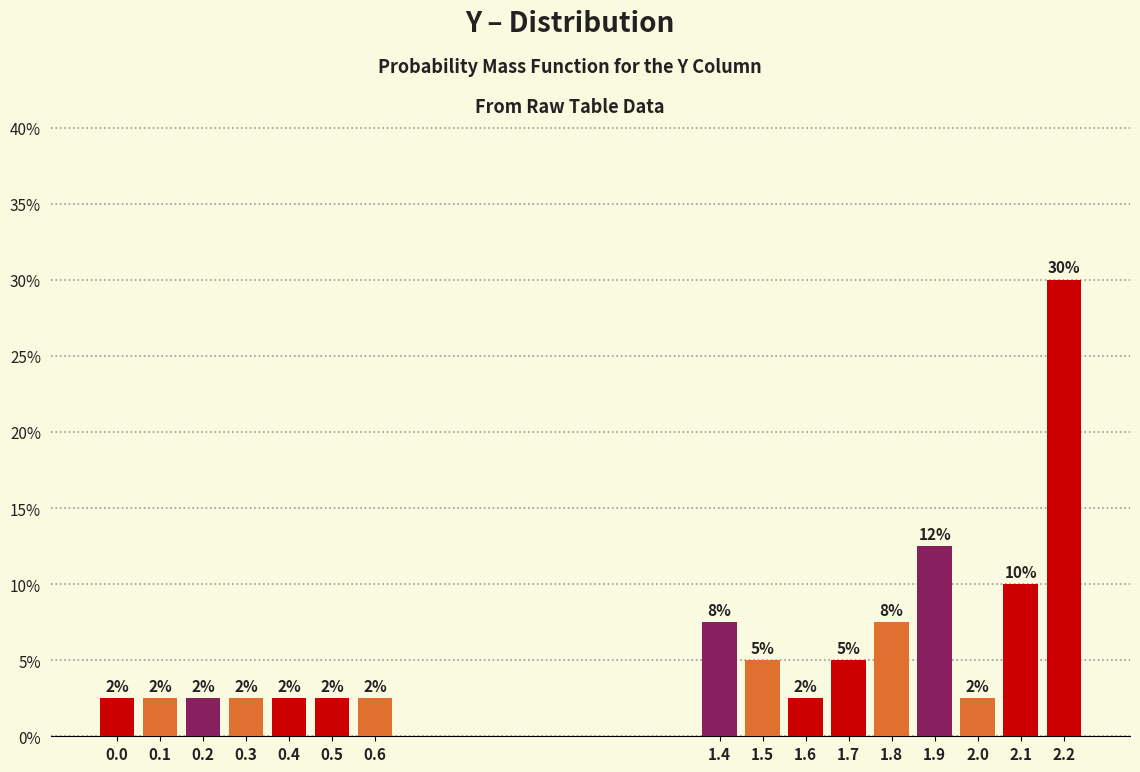

How many bars are there in total?

16